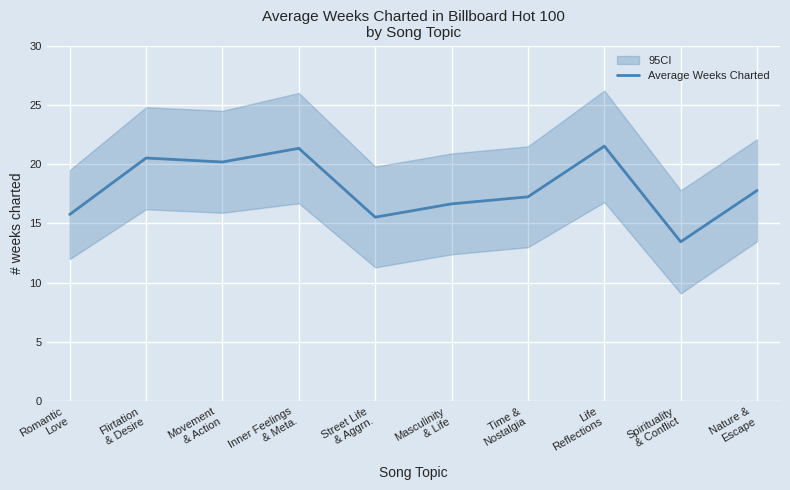

What is the approximate value at Inner Feelings
& Meta.?

21.3